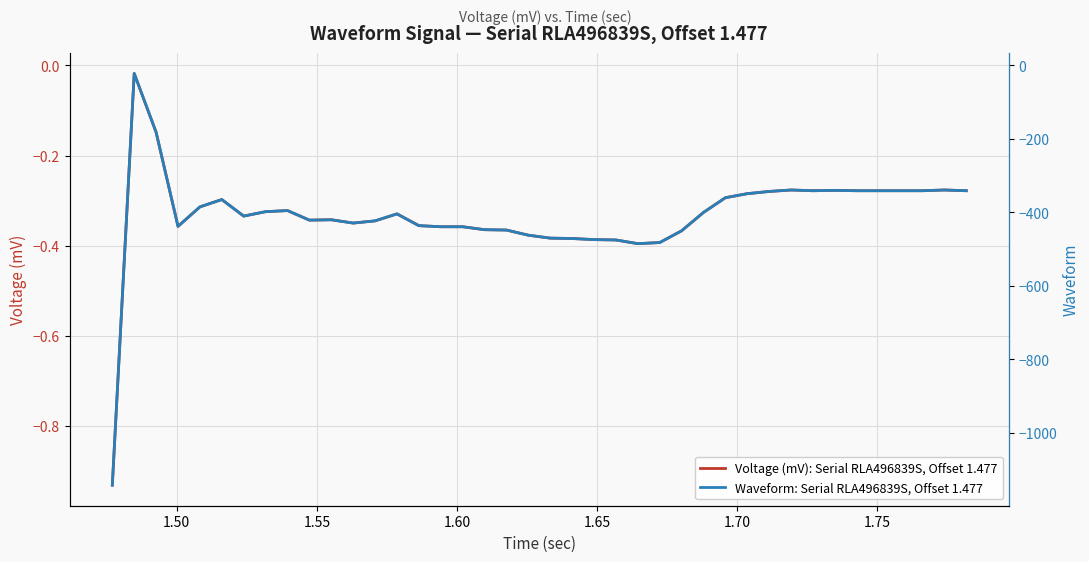

What is the difference between the maximum and second lowest values in the Waveform: Serial RLA496839S, Offset 1.477 series?

463.0